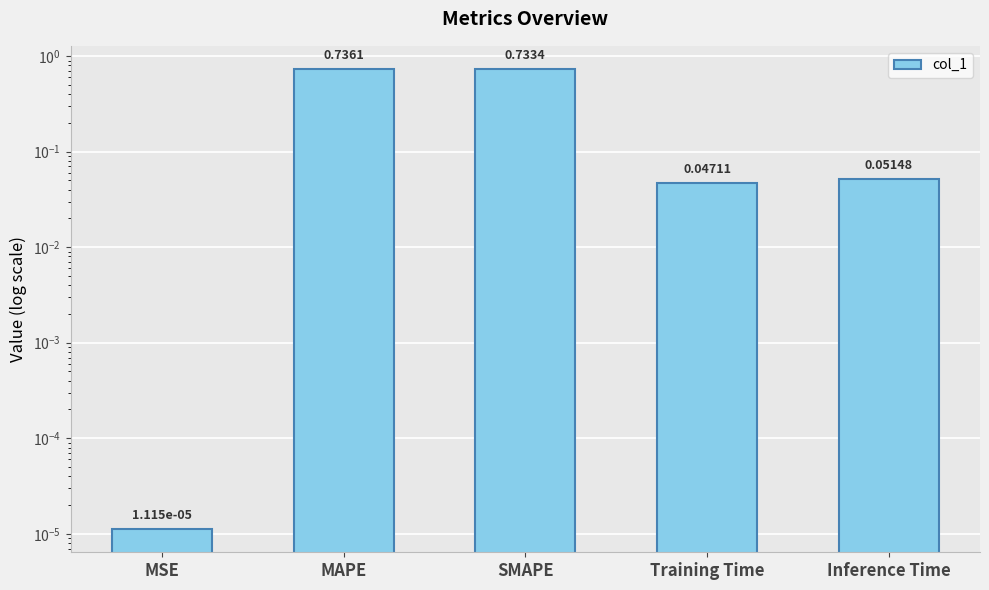

What is the difference between the values at MAPE and MSE?

0.7